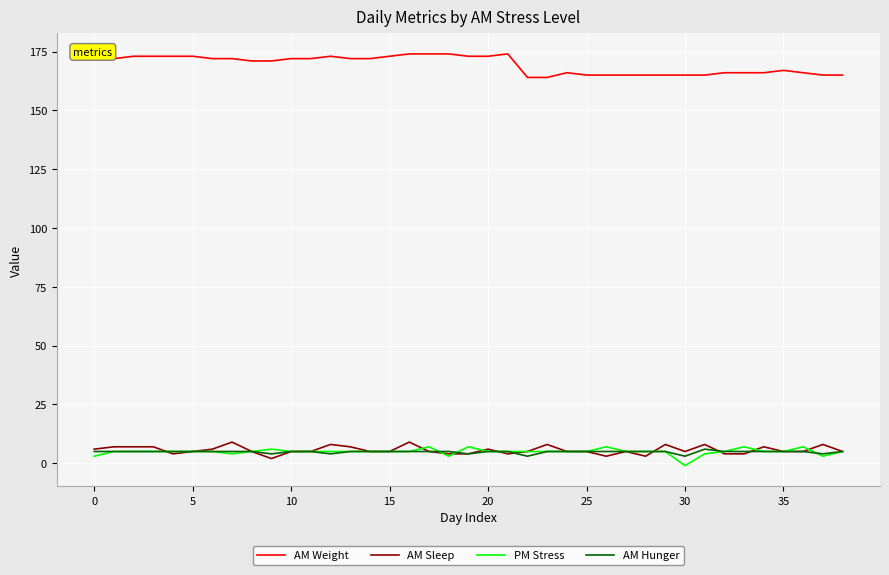

Which series has the largest total across all categories?

AM Weight